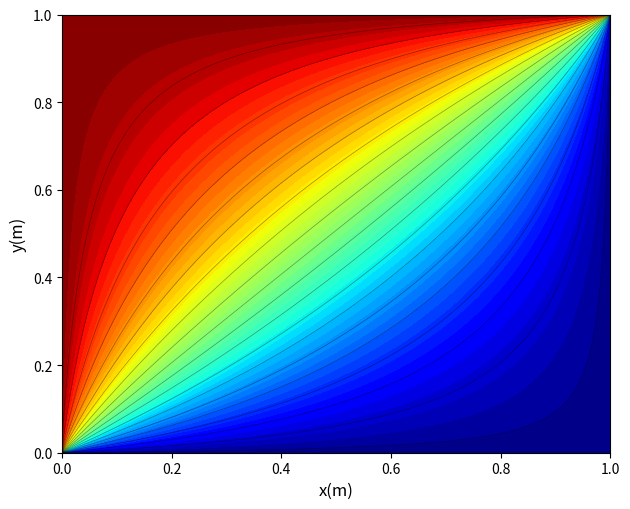

Is it true that 19 equals 25.9 at 0?

False